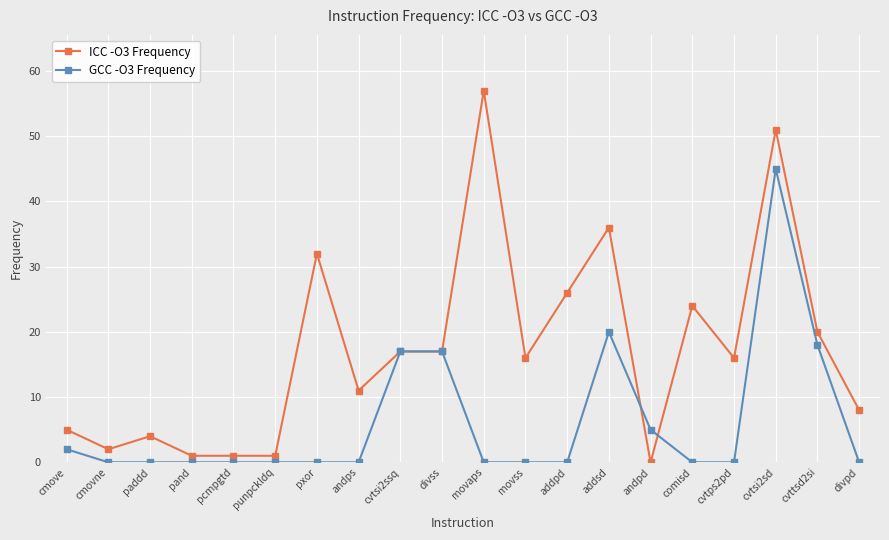

How many categories are shown in the chart?

20